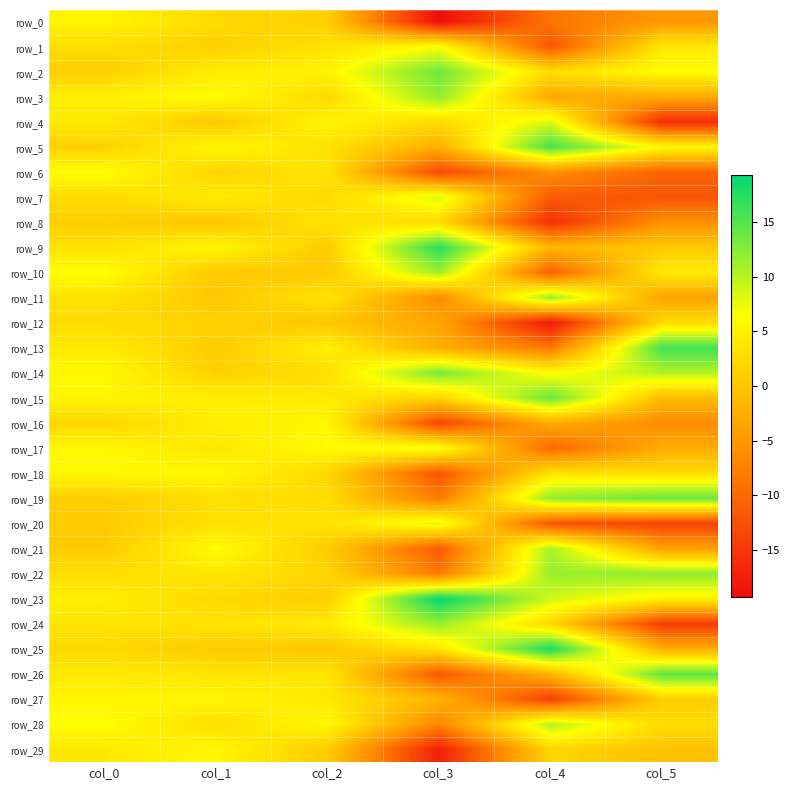

Is the value of row_19 at col_4 greater than the value of row_16 at col_5?

Yes